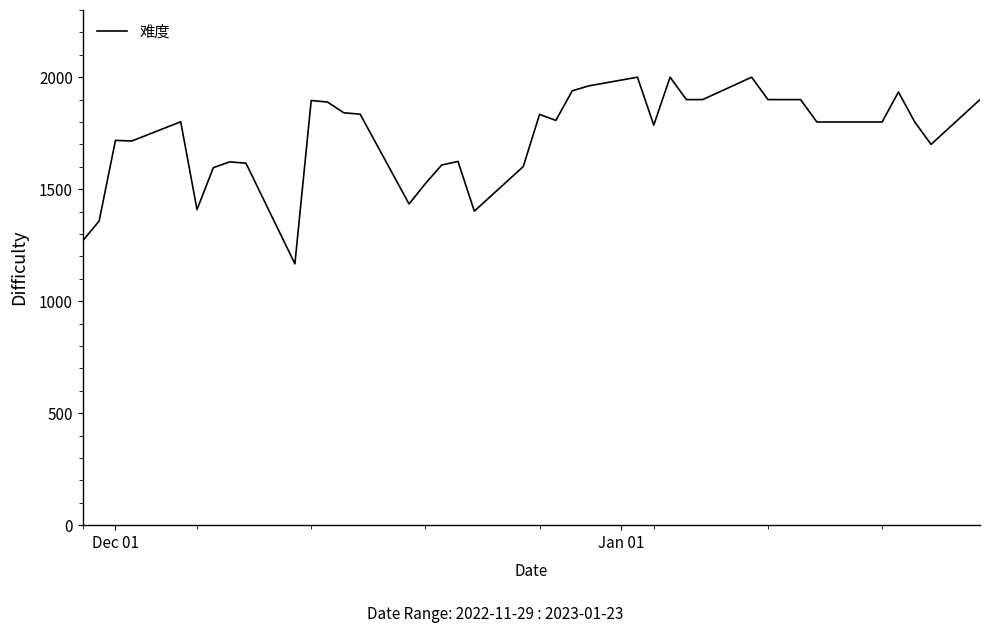

What is the difference between the maximum and minimum values?

833